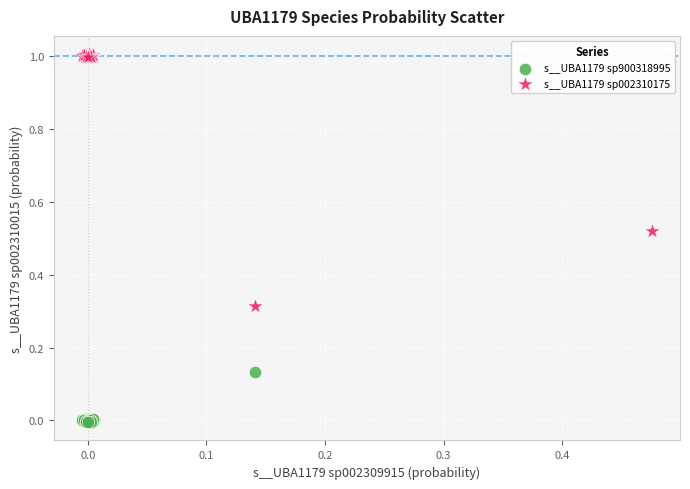

Which series reaches the minimum Y coordinate?

s__UBA1179 sp900318995